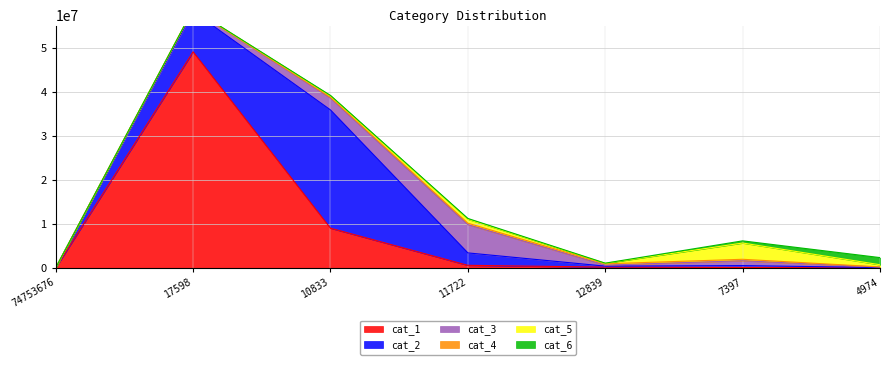

Where is the first local maximum for cat_2?

10833